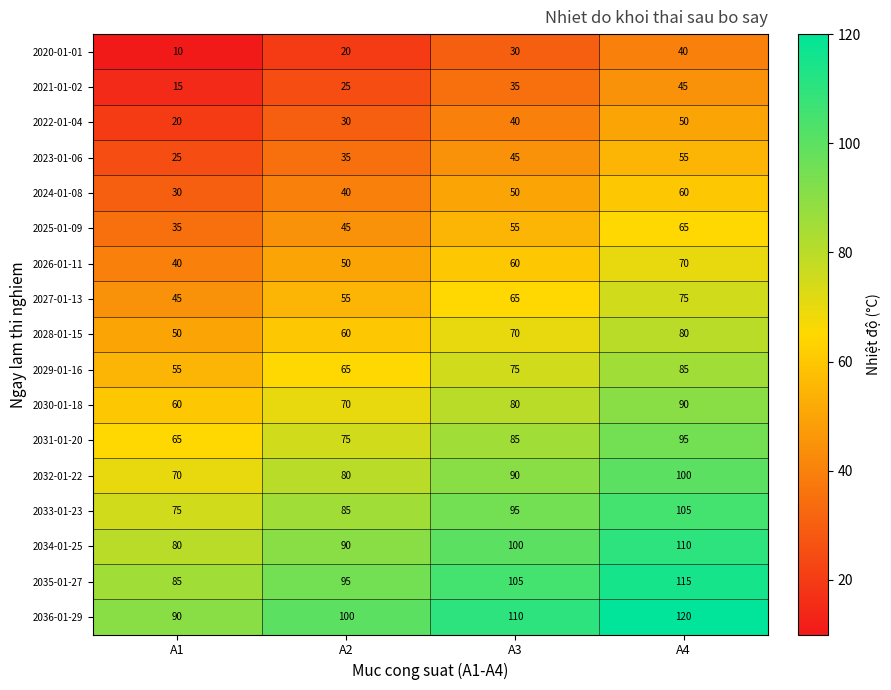

What is the spread (max minus min) of values at A1?

80